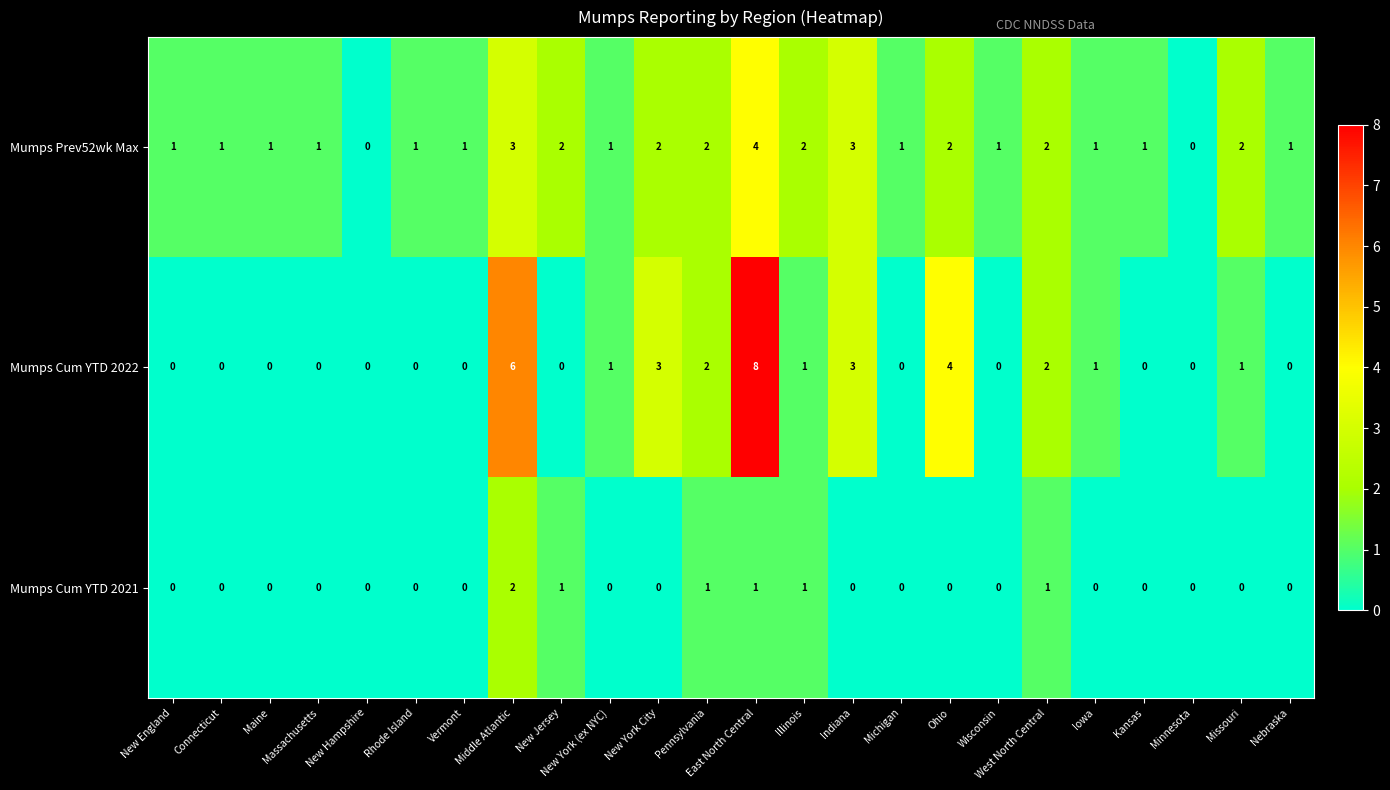

At which category does the chart reach its peak across all series?

East North Central